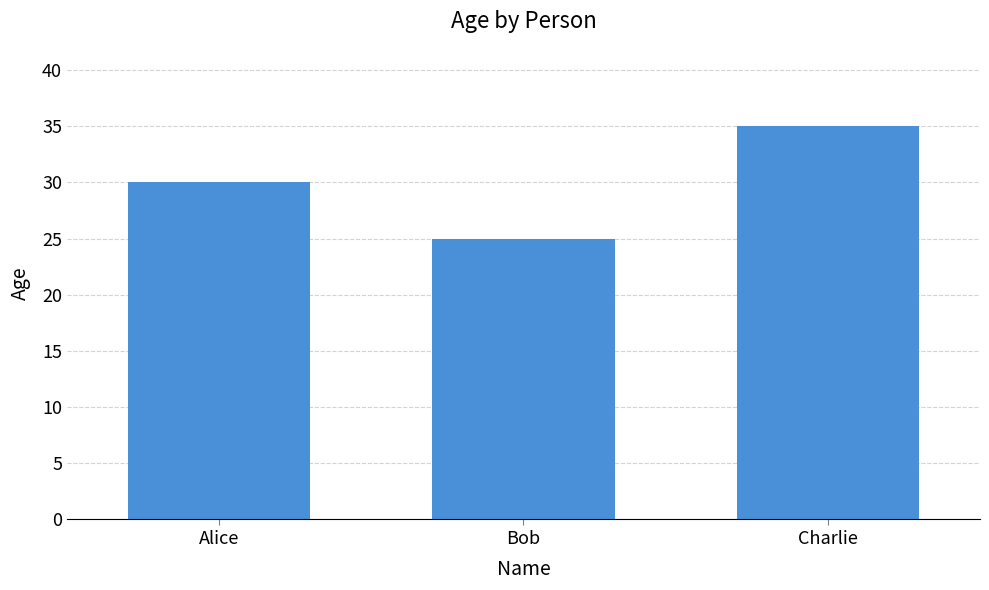

The value at Alice is 30. True or false?

True